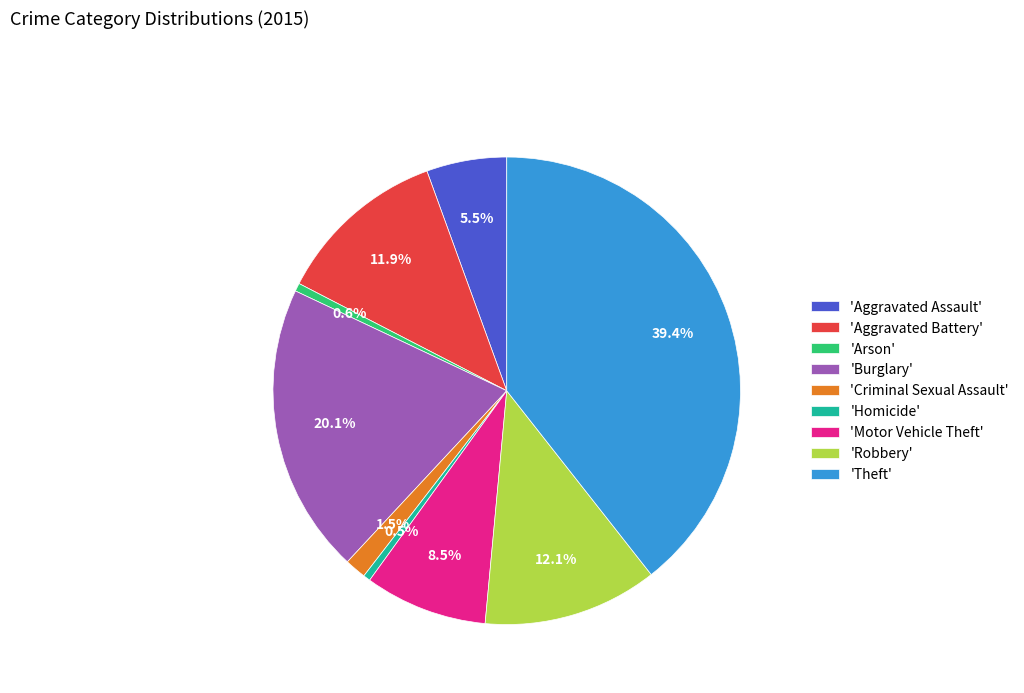

How much of the chart is everything except 'Aggravated Assault'?

94.5%